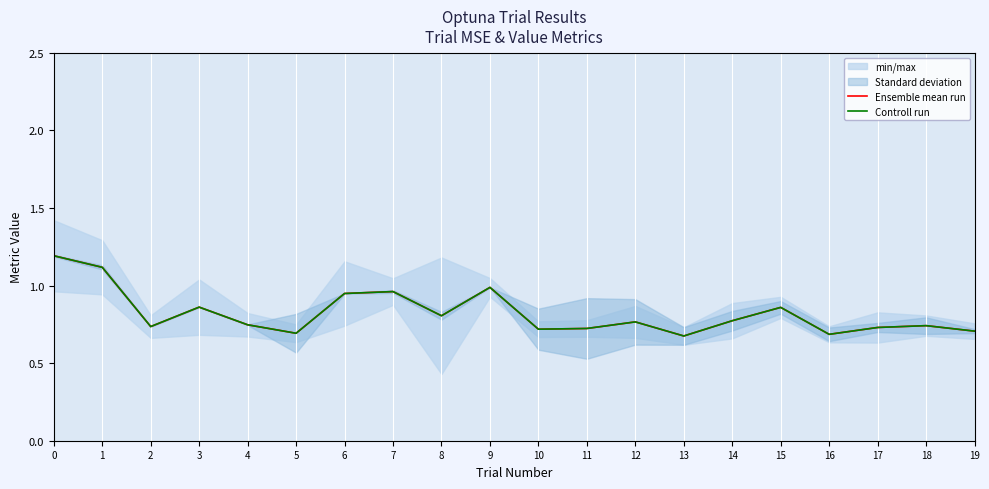

True or false: Controll run and Ensemble mean run intersect in this chart.

False